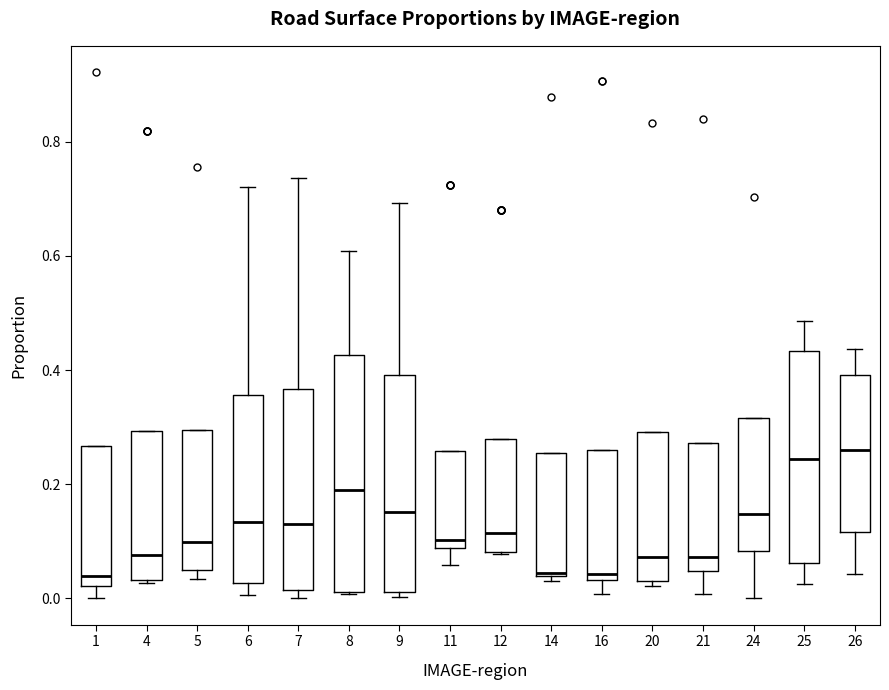

Reading left to right, transcribe this box plot: for each box, give where its median line is, the range the box spans, and where its two whiskers end, as read against the y-axis. The values are not printed on the chart, so give them approximately, as read against the axis.

1: median 0.04, box 0.02 to 0.26, whiskers 0.00 to 0.26
4: median 0.08, box 0.04 to 0.30, whiskers 0.02 to 0.30
5: median 0.10, box 0.06 to 0.30, whiskers 0.04 to 0.30
6: median 0.14, box 0.02 to 0.36, whiskers 0.00 to 0.72
7: median 0.14, box 0.02 to 0.36, whiskers 0.00 to 0.74
8: median 0.20, box 0.02 to 0.42, whiskers 0.00 to 0.60
9: median 0.16, box 0.02 to 0.40, whiskers 0.00 to 0.70
11: median 0.10, box 0.08 to 0.26, whiskers 0.06 to 0.26
12: median 0.12, box 0.08 to 0.28, whiskers 0.08 to 0.28
14: median 0.04, box 0.04 to 0.26, whiskers 0.04 (just below the box's lower edge) to 0.26
16: median 0.04 (just above the box's lower edge), box 0.04 to 0.26, whiskers 0.00 to 0.26
20: median 0.08, box 0.04 to 0.30, whiskers 0.02 to 0.30
21: median 0.08, box 0.04 to 0.28, whiskers 0.00 to 0.28
24: median 0.14, box 0.08 to 0.32, whiskers 0.00 to 0.32
25: median 0.24, box 0.06 to 0.44, whiskers 0.02 to 0.48
26: median 0.26, box 0.12 to 0.40, whiskers 0.04 to 0.44